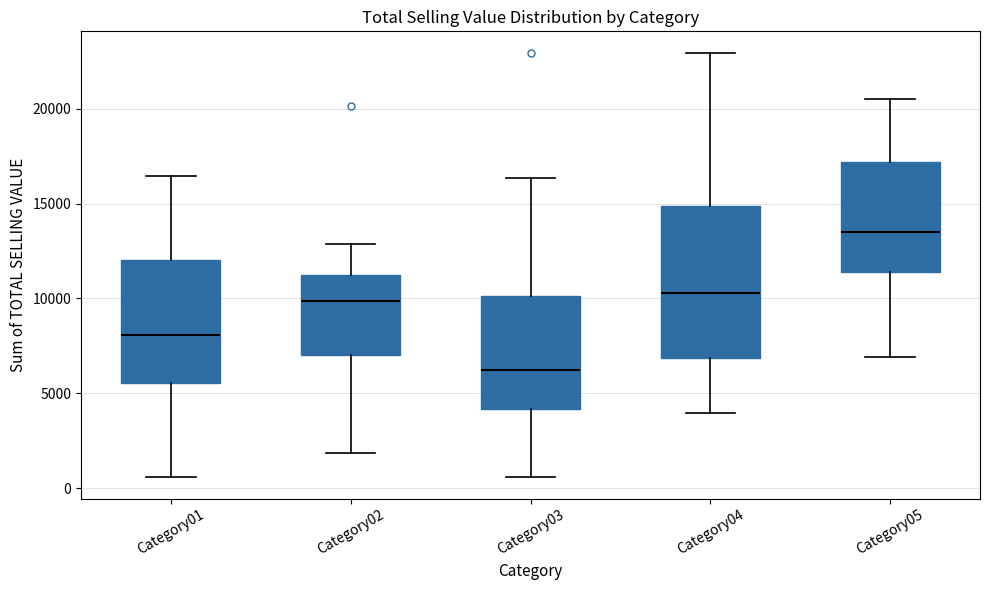

Reading left to right, transcribe this box plot: for each box, give where its median line is, the range the box spans, and where its two whiskers end, as read against the y-axis. The values are not printed on the chart, so give them approximately, as read against the axis.

Category01: median 8000, box 5500 to 12000, whiskers 500 to 16500
Category02: median 10000, box 7000 to 11000, whiskers 2000 to 13000
Category03: median 6000, box 4000 to 10000, whiskers 500 to 16500
Category04: median 10500, box 7000 to 15000, whiskers 4000 to 23000
Category05: median 13500, box 11500 to 17000, whiskers 7000 to 20500